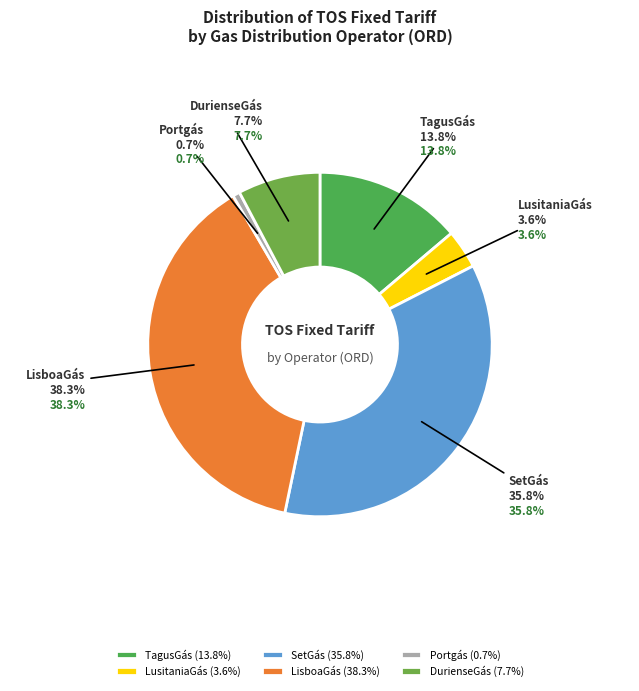

Is there a majority slice in this chart?

No